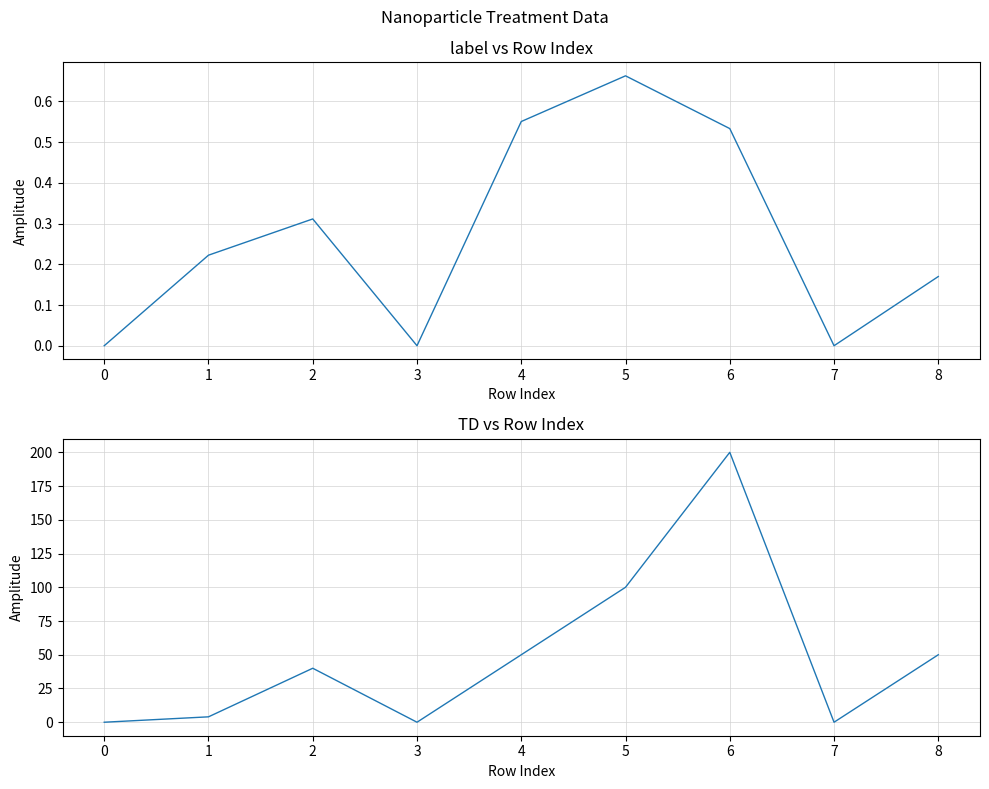

What is the value of the TD point at the 6th from the left?

100.0